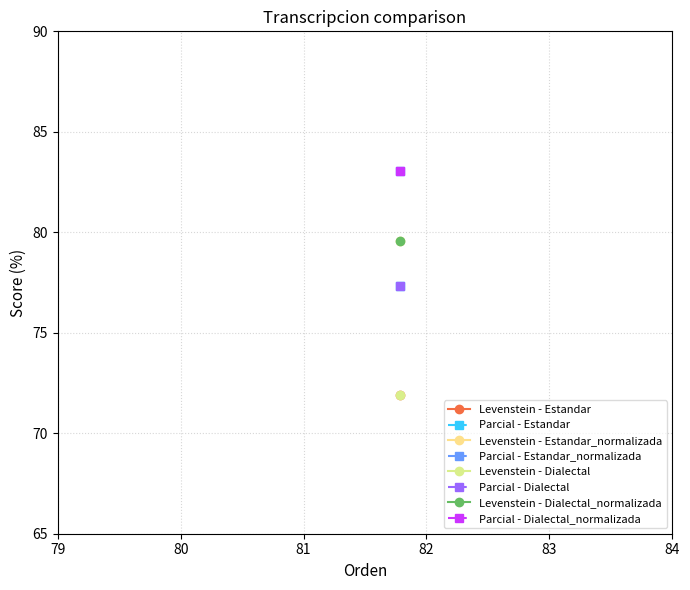

True or false: Parcial and Levenstein cross at least once.

False